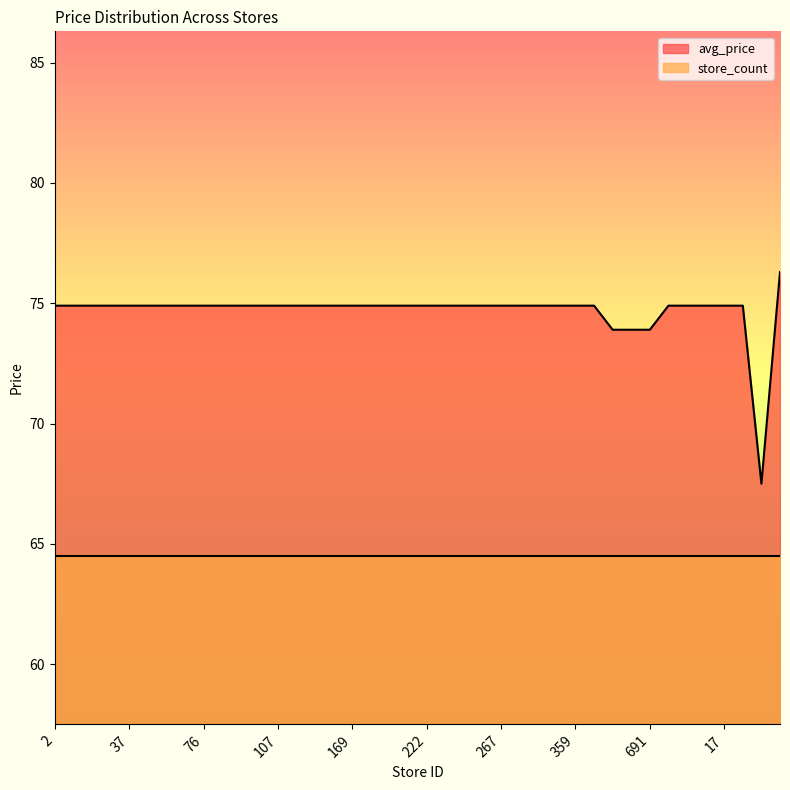

What is the label of the 33rd point from the left?

691